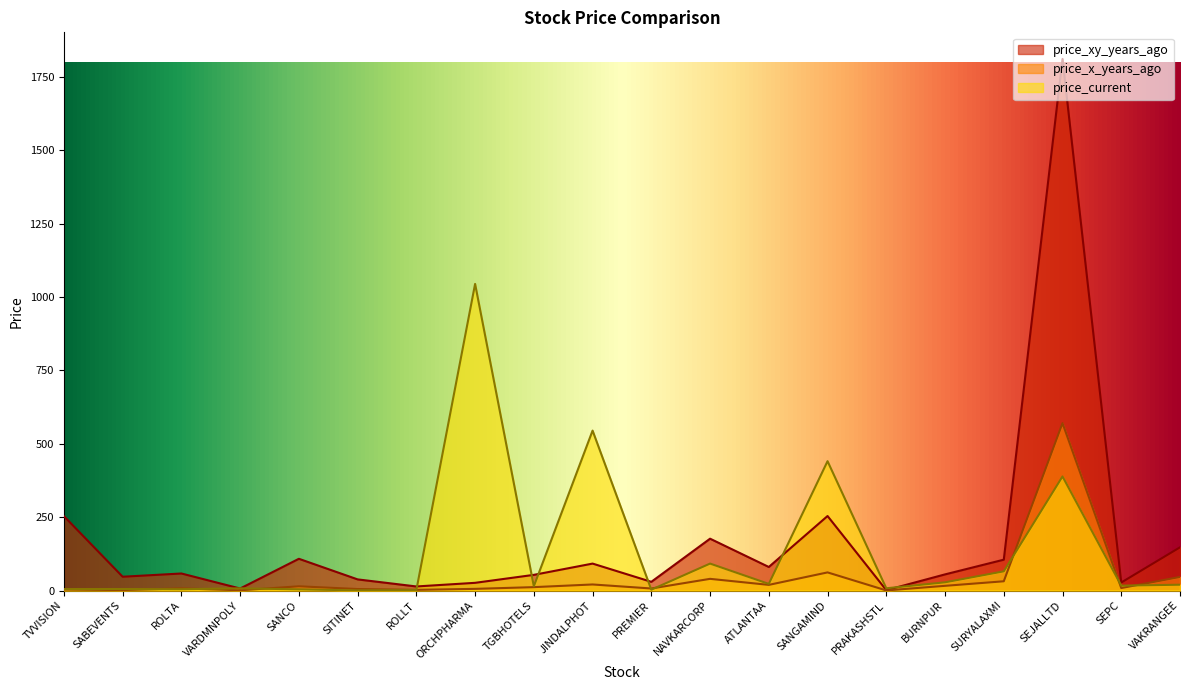

What is the smallest value displayed?

0.3